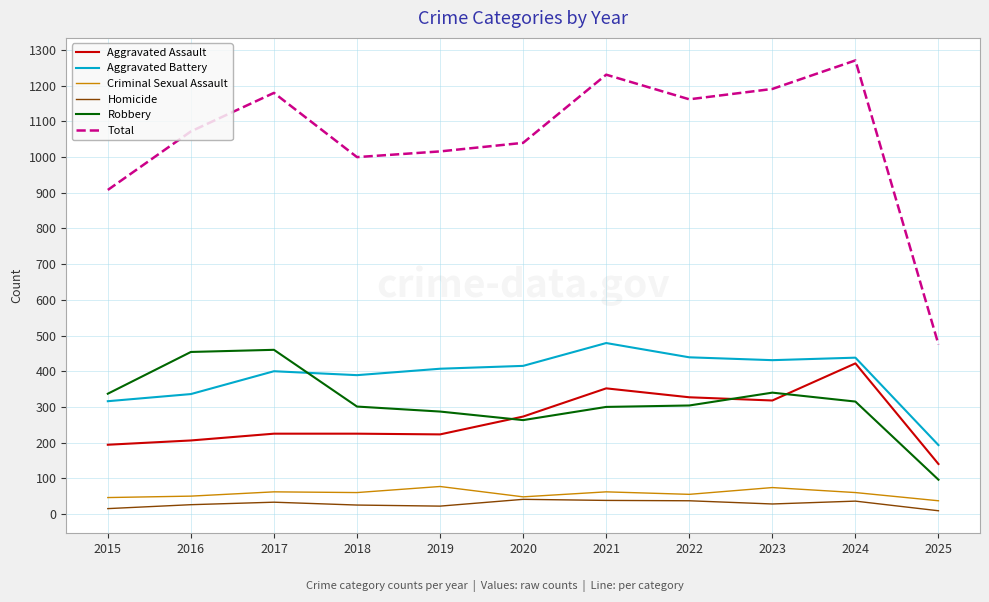

Which series changed the most between 2020 and 2022?

Total